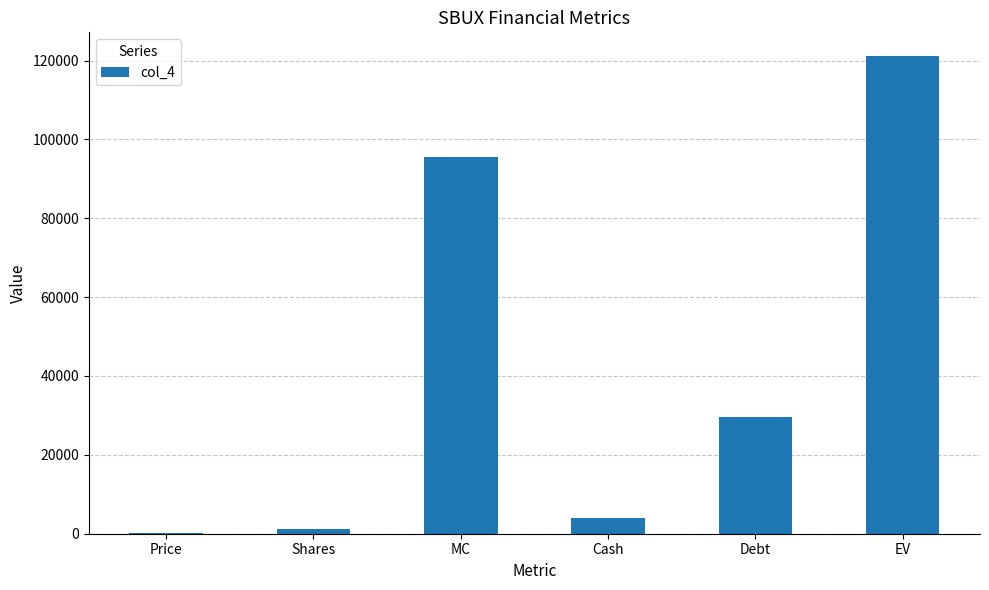

What is the sum of all values?

251332